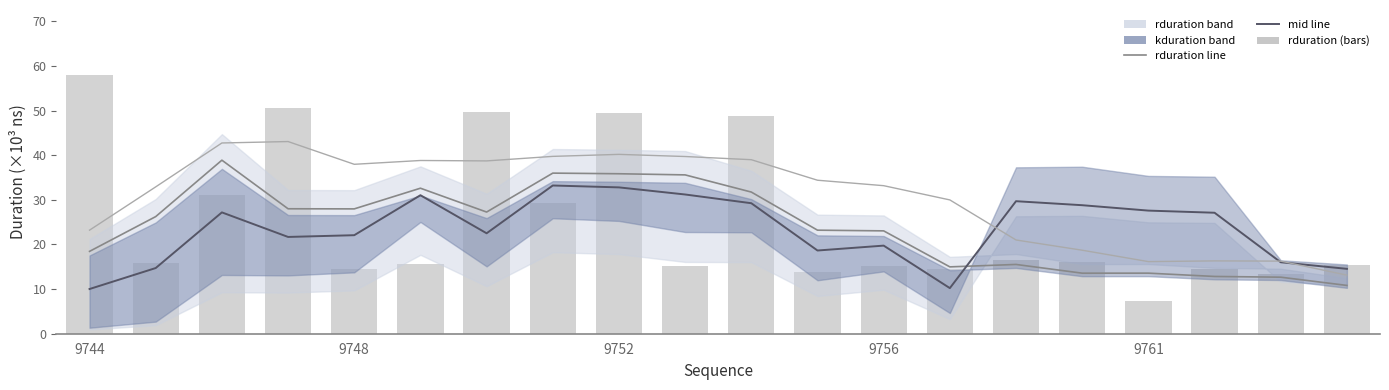

At how many categories does at least one series exceed 49?

4